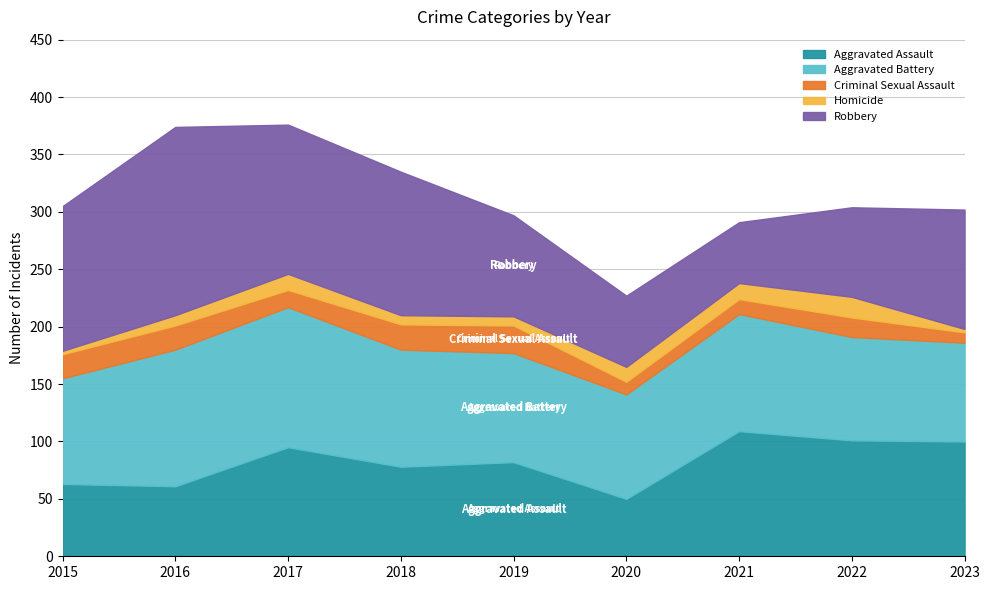

The Homicide series shows 12 at 2016. True or false?

False